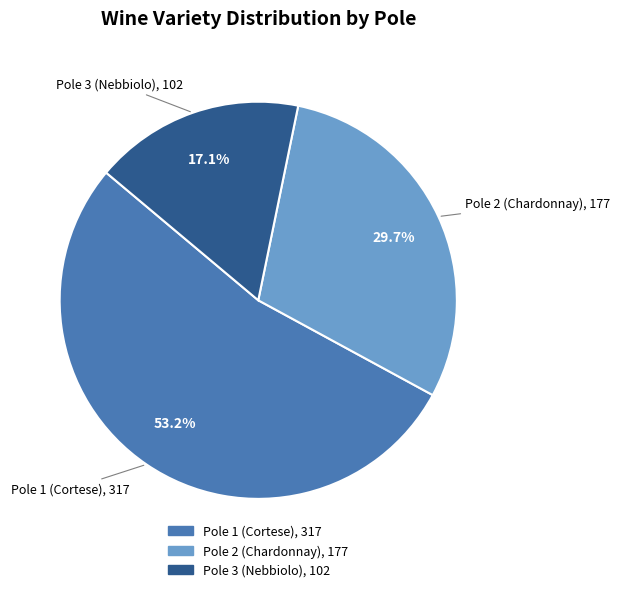

To the nearest percent, what is the combined percentage of Pole 3 (Nebbiolo) and Pole 1 (Cortese)?

70%